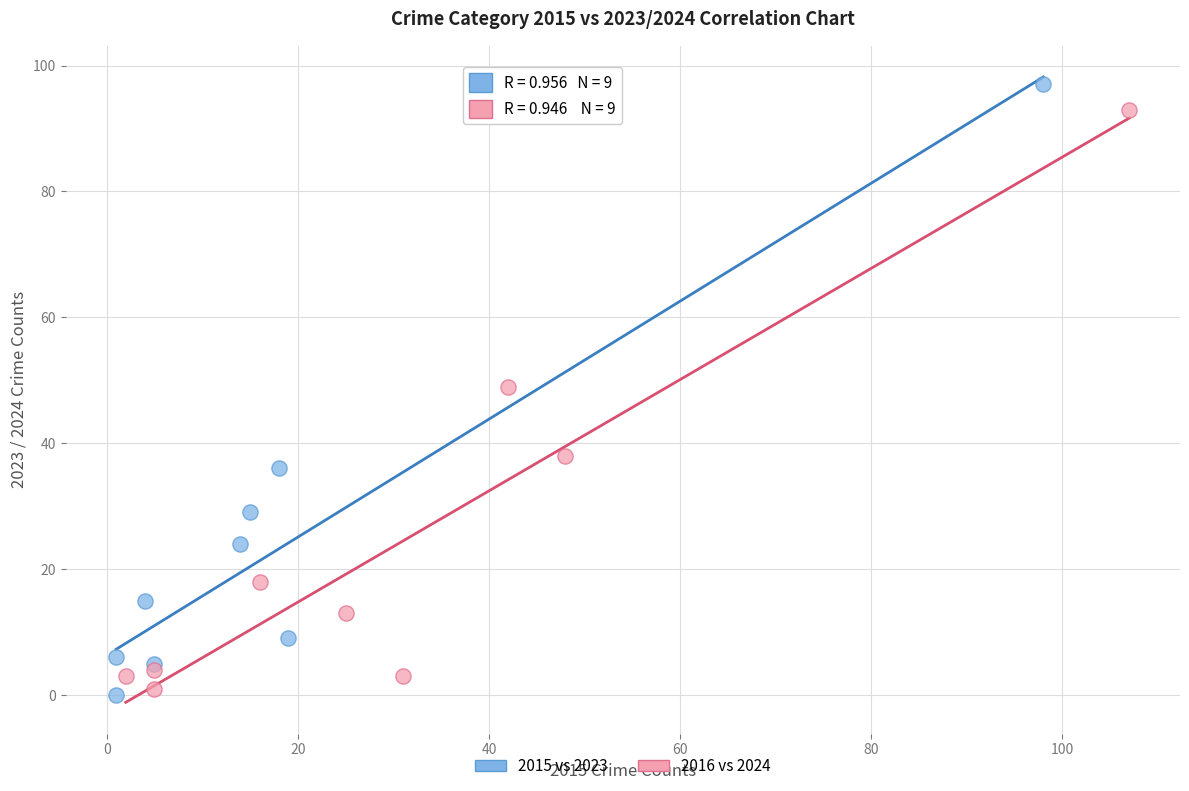

Which series contains the highest Y value?

2015 vs 2023